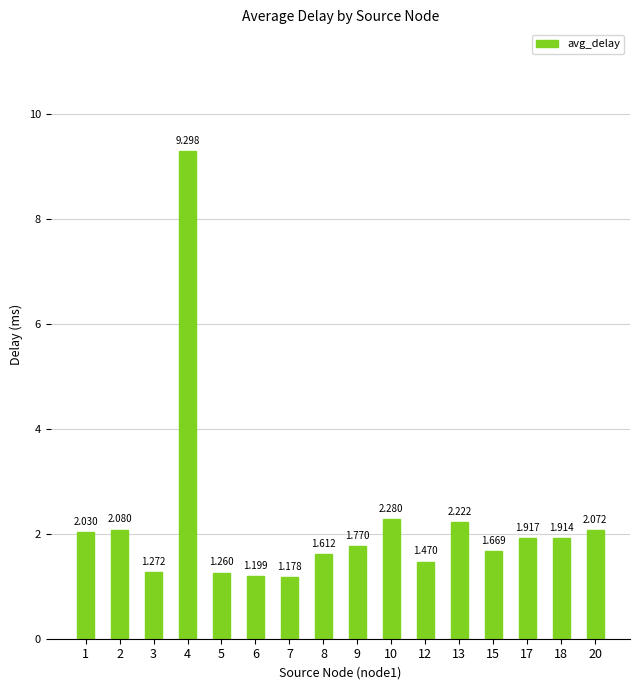

Does the chart contain stacked bars?

No